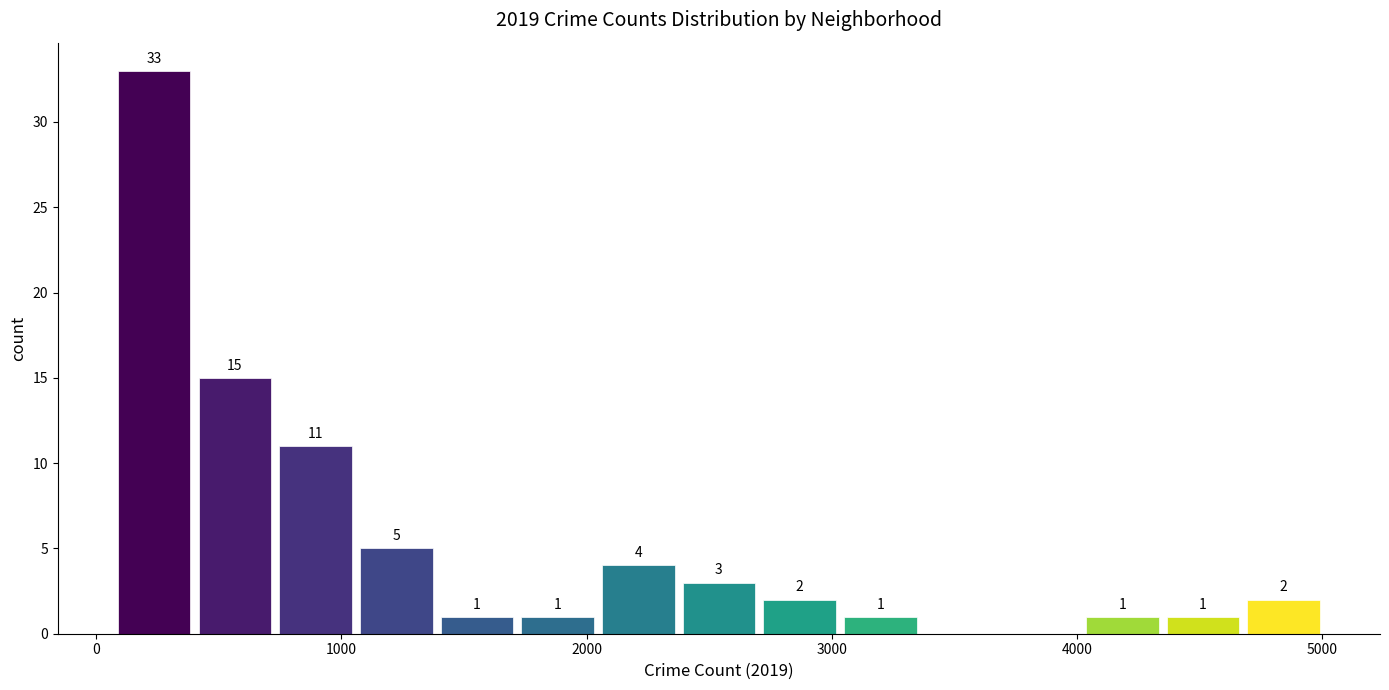

Read against the x-axis, roughly where is the centre of the tallest bar?

200